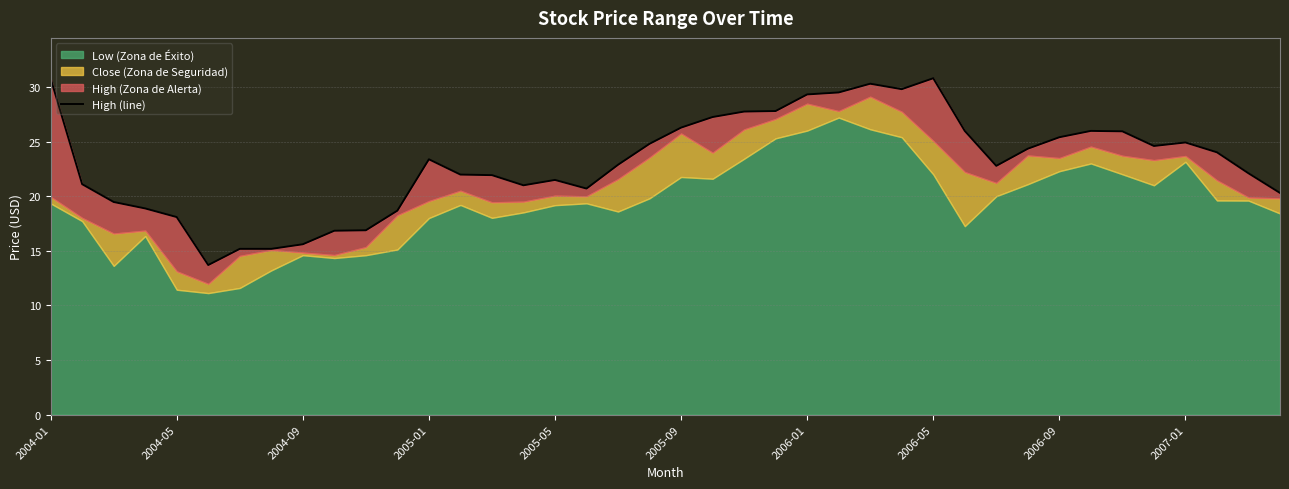

What is the change in value from 2005-09 to 2006-01?

+3.0